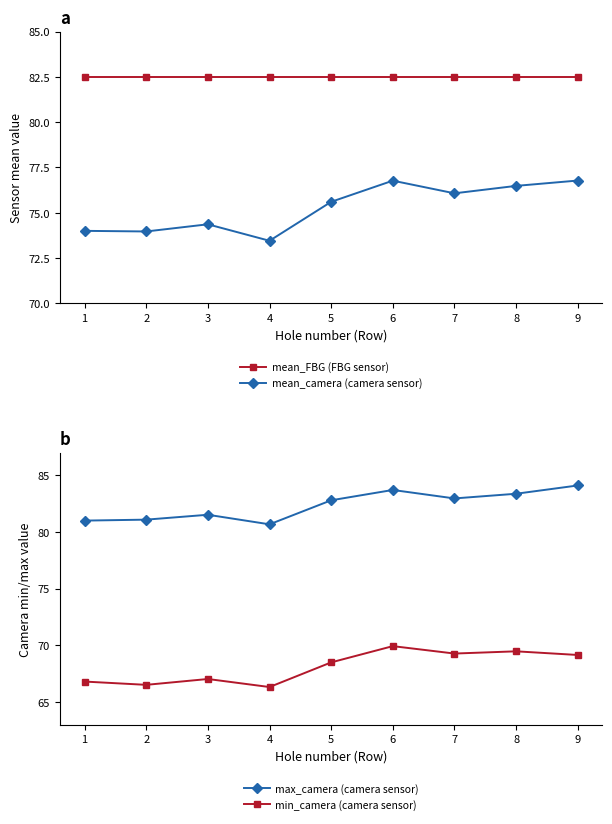

What is the minimum value shown in the chart?

66.3